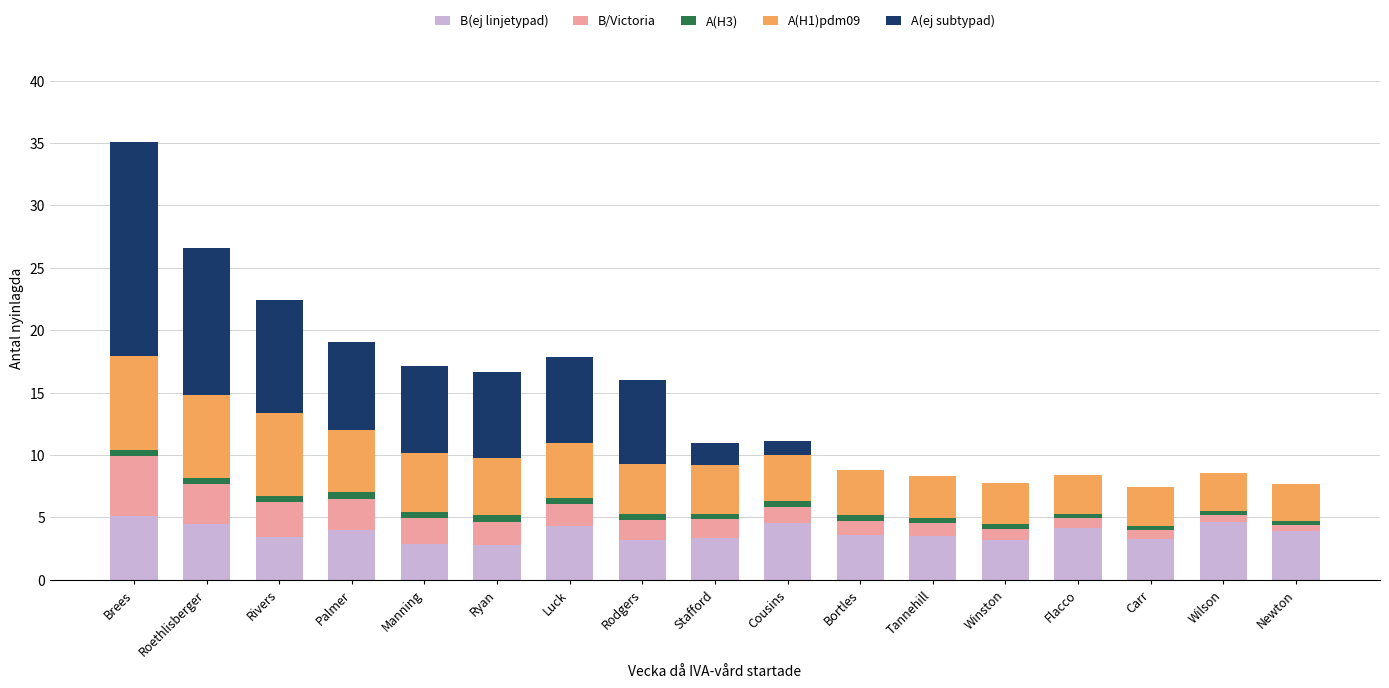

What is the highest value of the B(ej linjetypad) series?

5.1